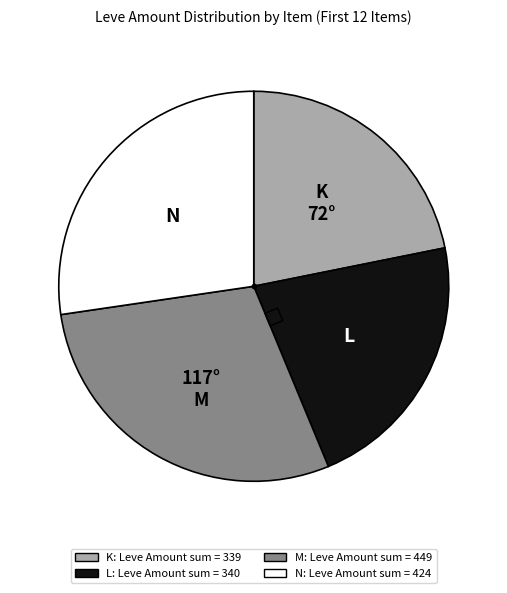

Does any single category account for the majority?

No